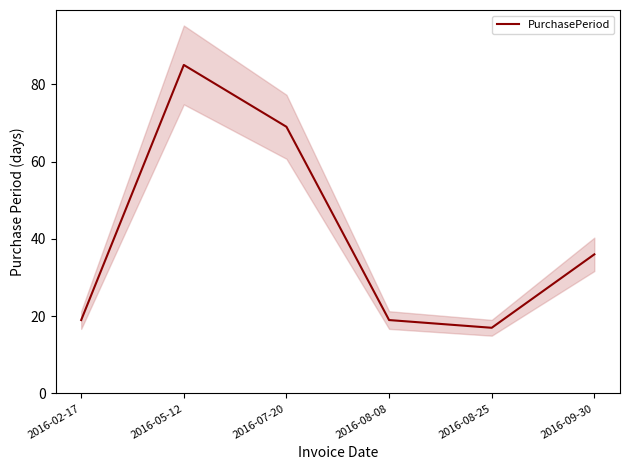

How many lines are shown in the chart?

1